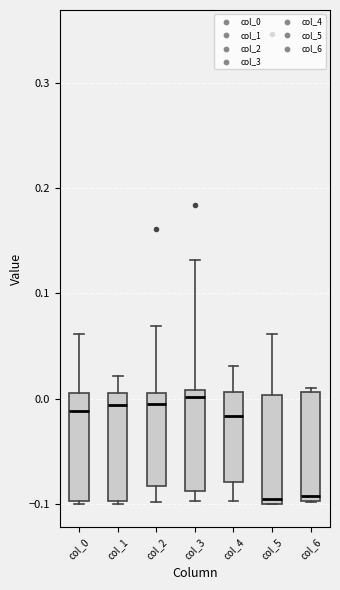

Where is the upper edge of the box for col_0 on the y-axis? The values are not printed on the chart, so give them approximately, as read against the axis.

0.01